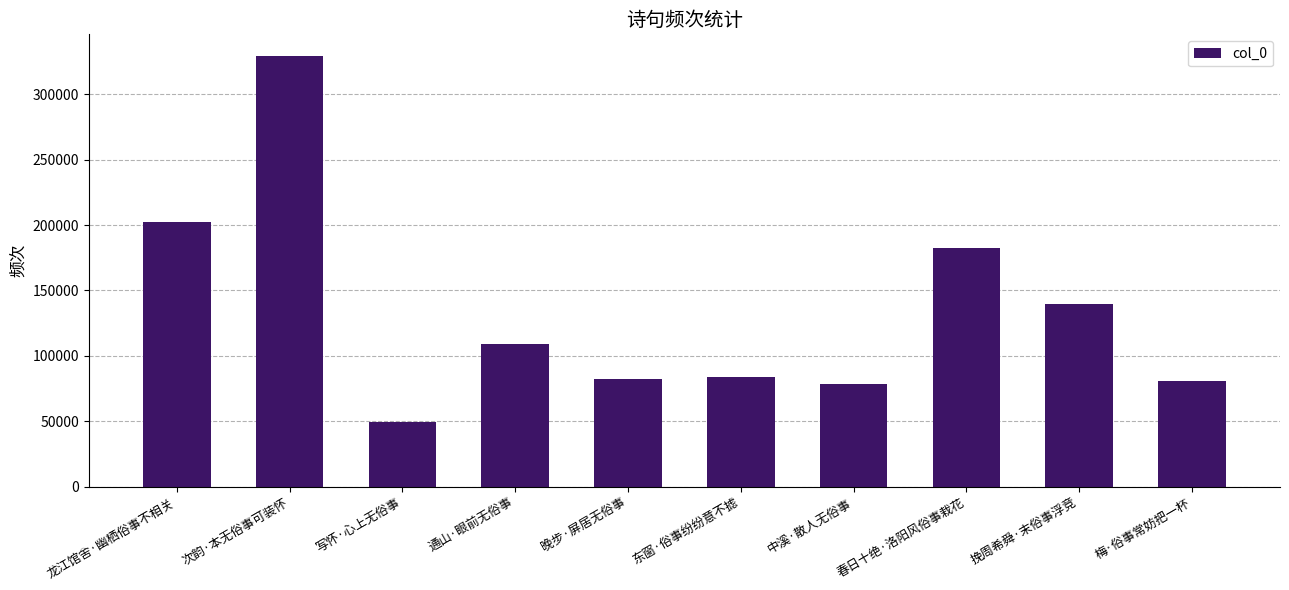

What is the minimum value shown in the chart?

49327